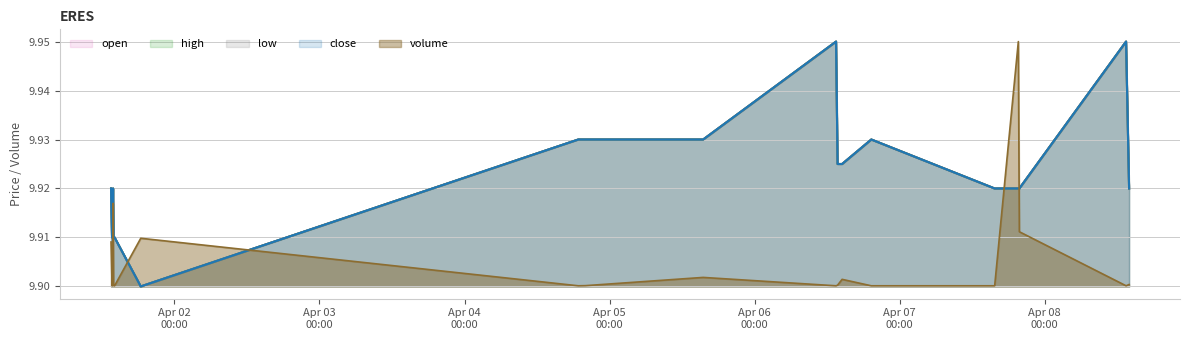

At which category is the sum across all series the highest?

2022-04-06 13:30:00